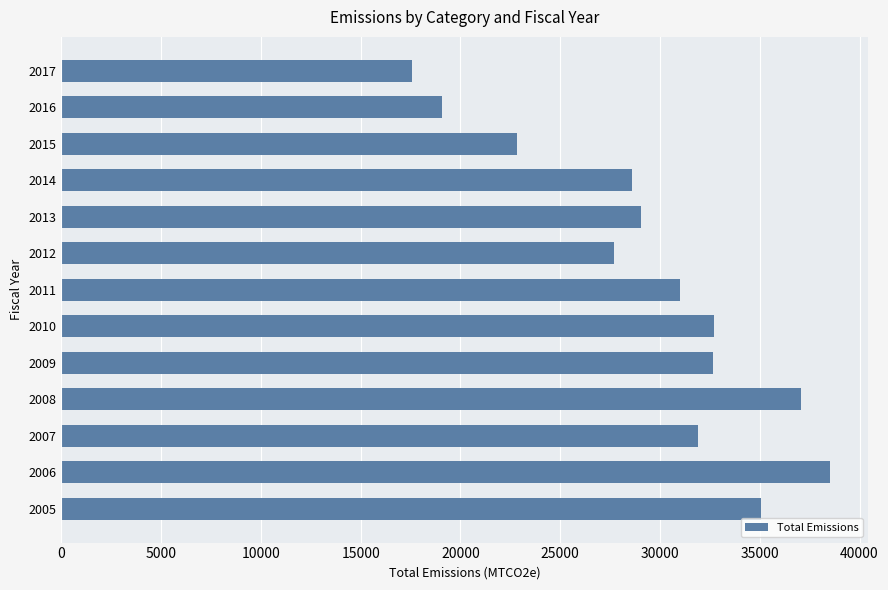

What is the approximate value at 2007?

31906.1